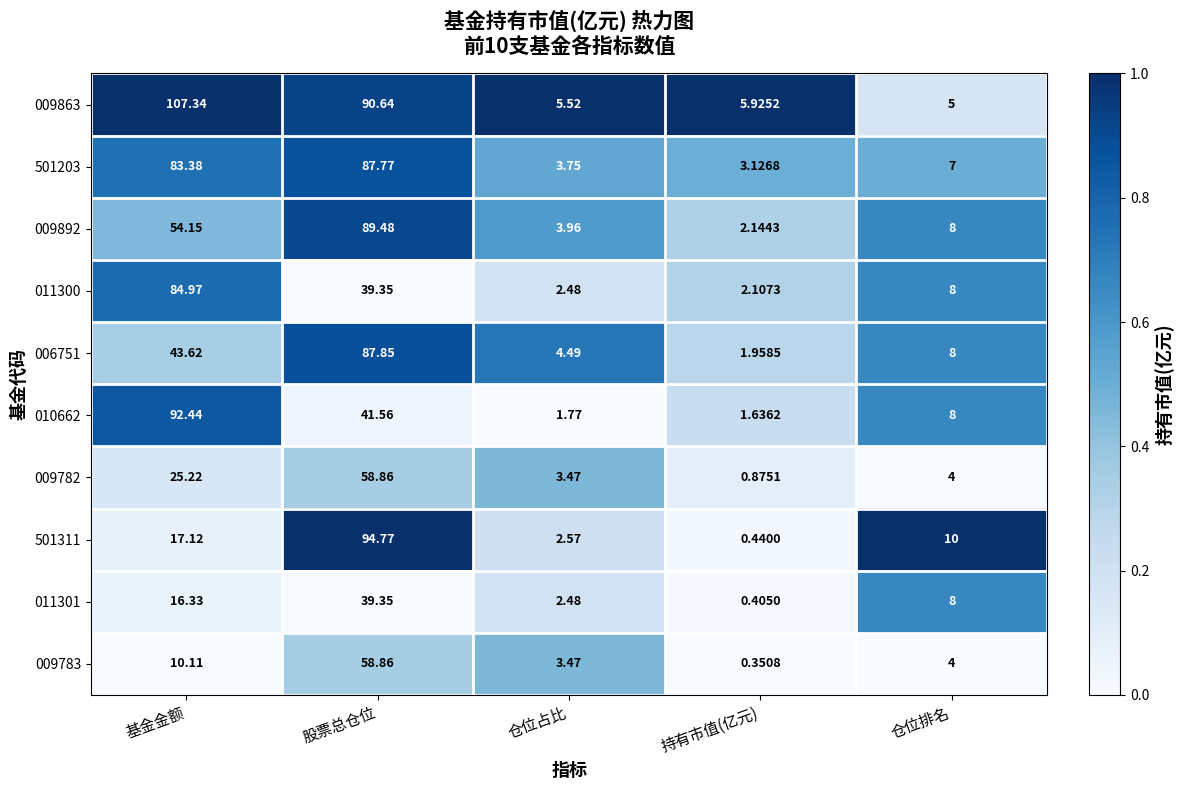

At which label is 006751 closest to 44?

基金金额